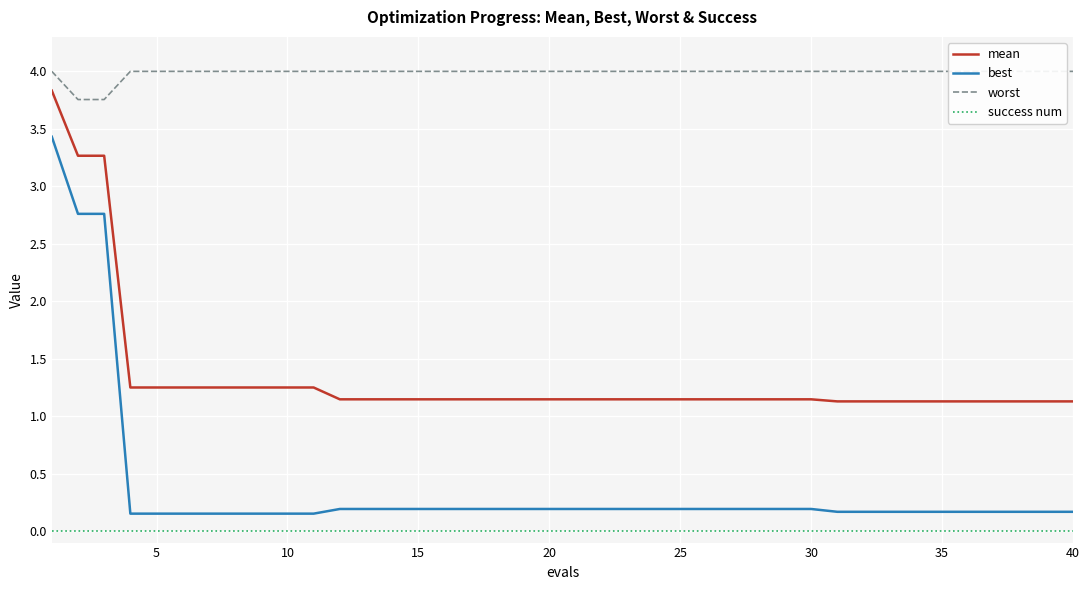

True or false: success num and best intersect in this chart.

False